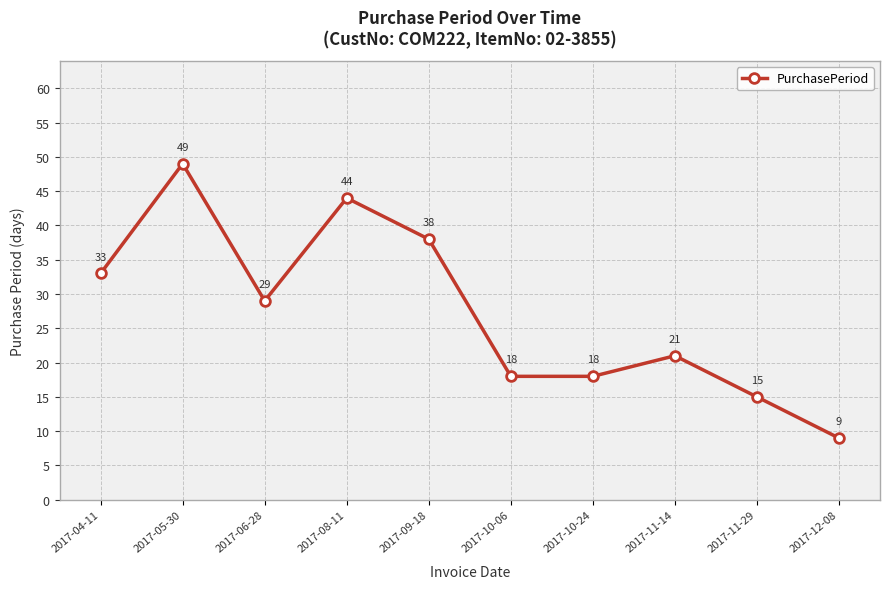

True or false: there are more than 2 points higher than both neighbors.

True